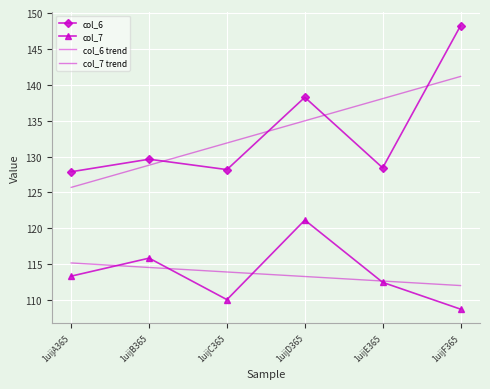

At which category is the sum across all series the highest?

1uijF365